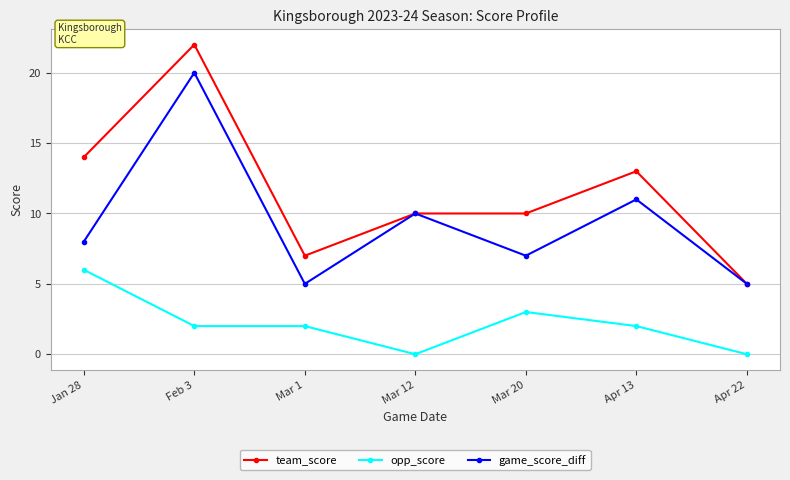

True or false: team_score and opp_score intersect in this chart.

False